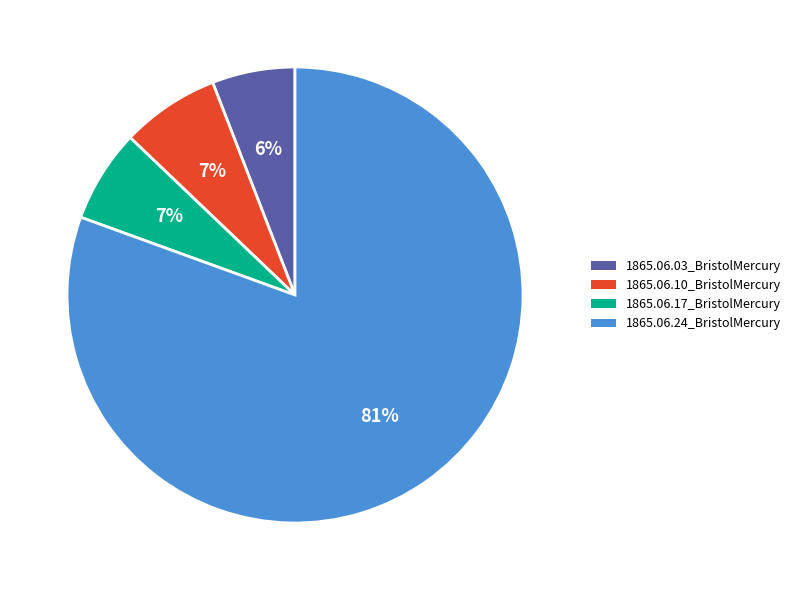

To the nearest percent, what is the difference between the 1865.06.03_BristolMercury and 1865.06.17_BristolMercury slice percentages?

1%